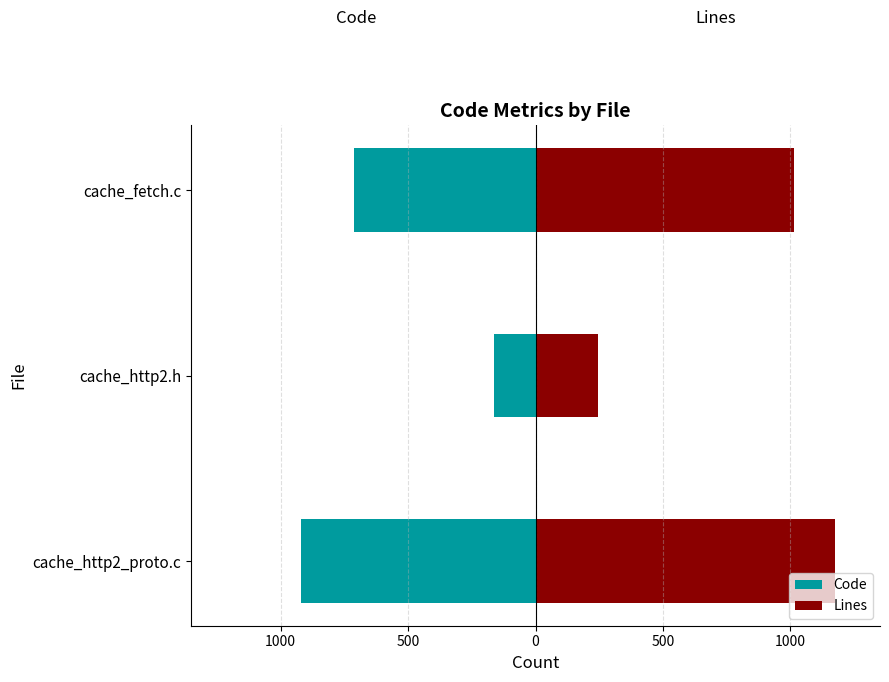

What is the maximum value for Lines?

1175